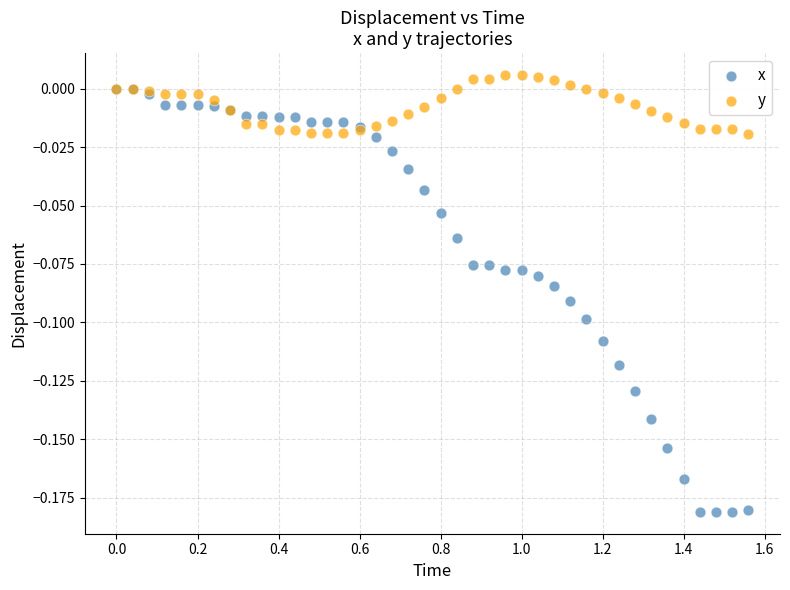

Which series has the largest Y range (max minus min)?

x